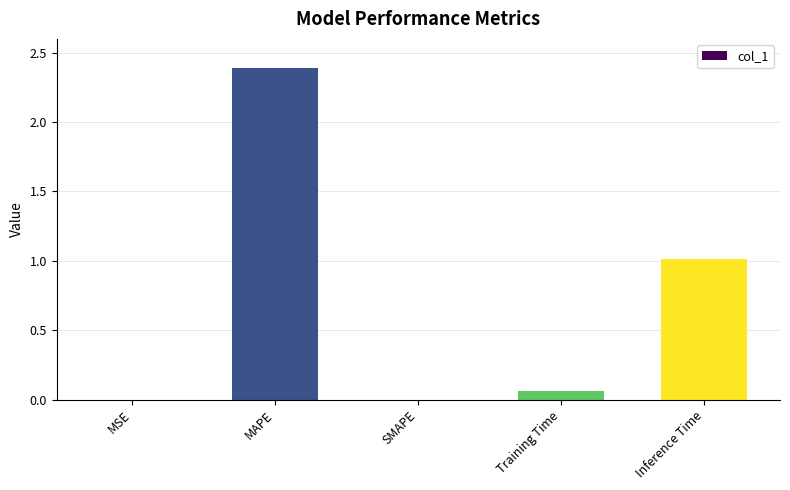

True or false: the data shows 0.0 at MSE.

True